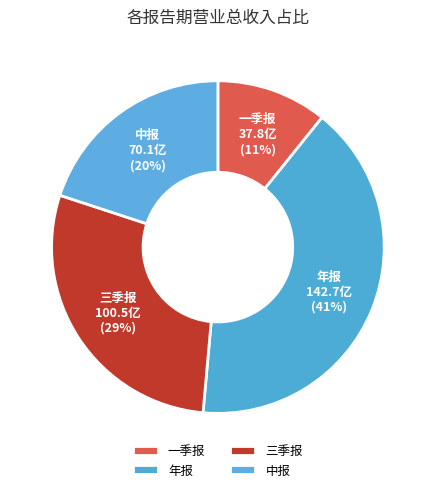

What percentage is the 一季报 slice, to the nearest percent?

11%